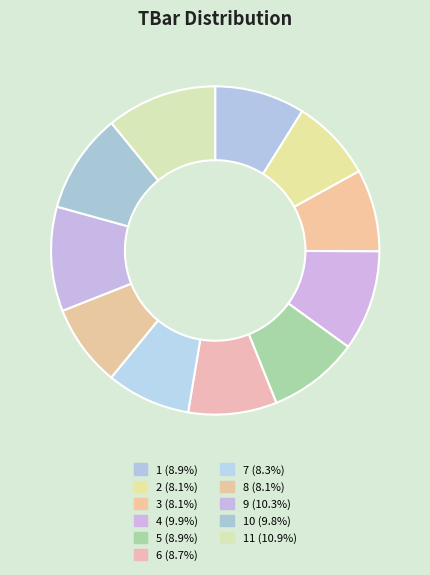

Count the number of slices in the pie.

11